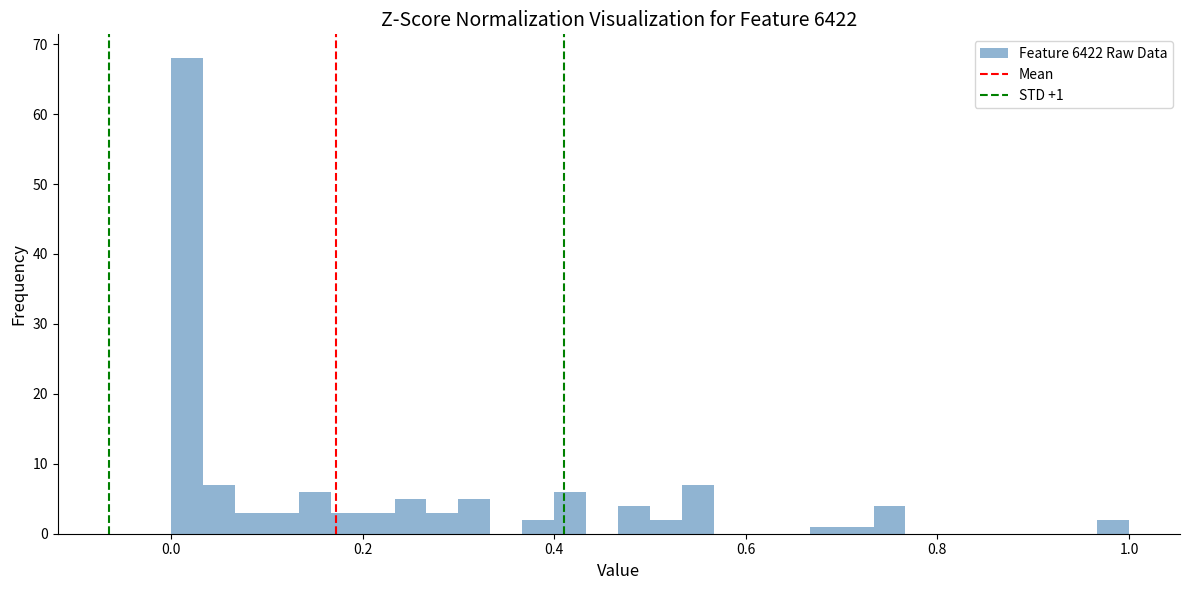

Read against the x-axis, roughly where is the centre of the tallest bar?

0.02